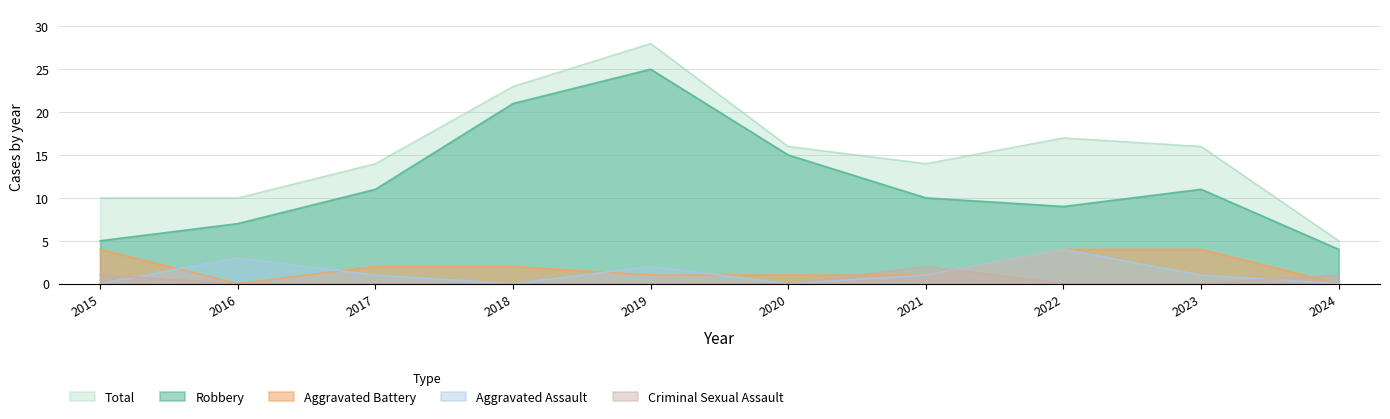

Is the value of Criminal Sexual Assault at 2019 greater than the value of Aggravated Battery at 2018?

No